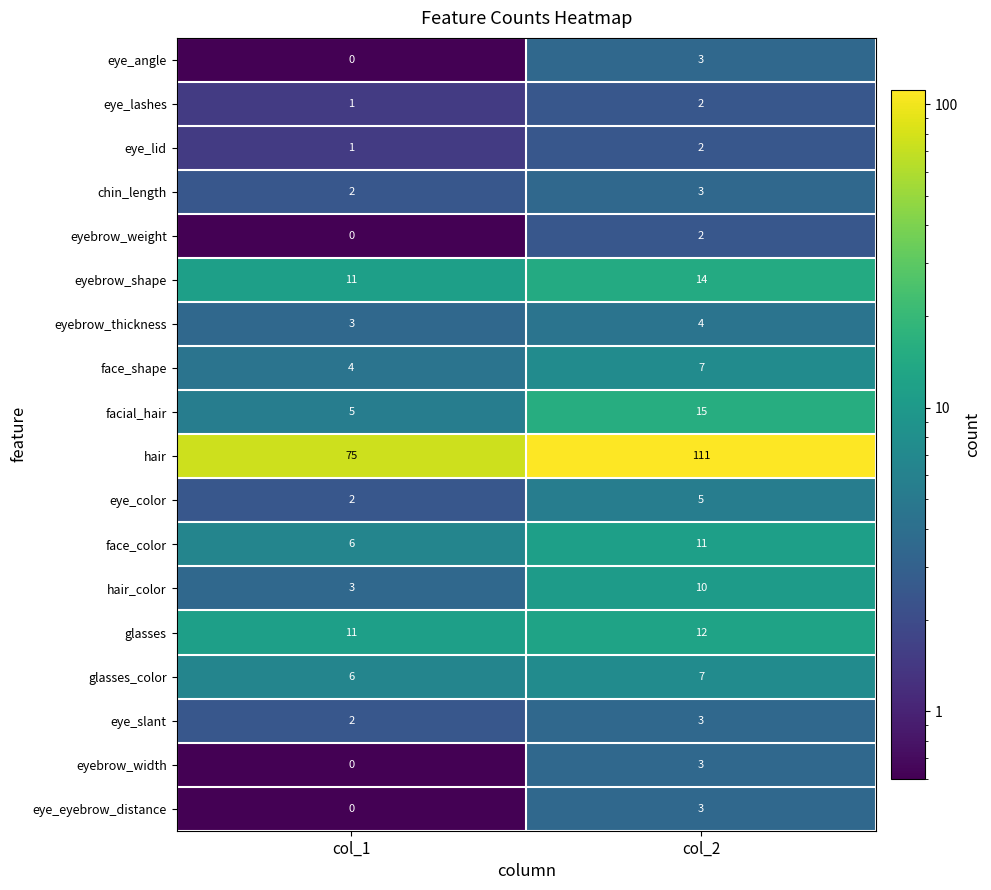

What is the total value across all series at col_1?

132